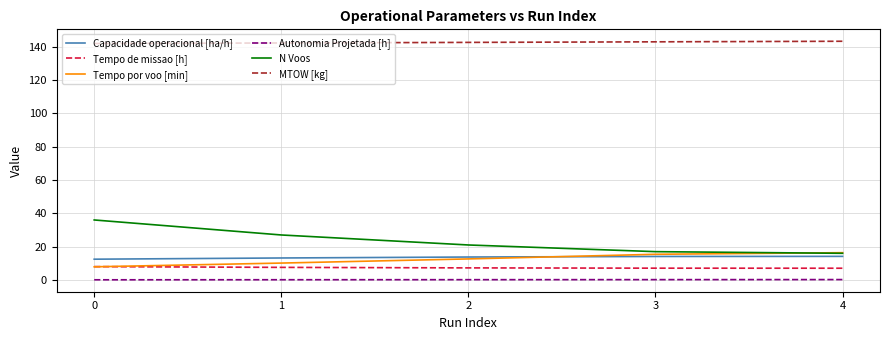

True or false: N Voos and Capacidade operacional [ha/h] cross at least once.

False